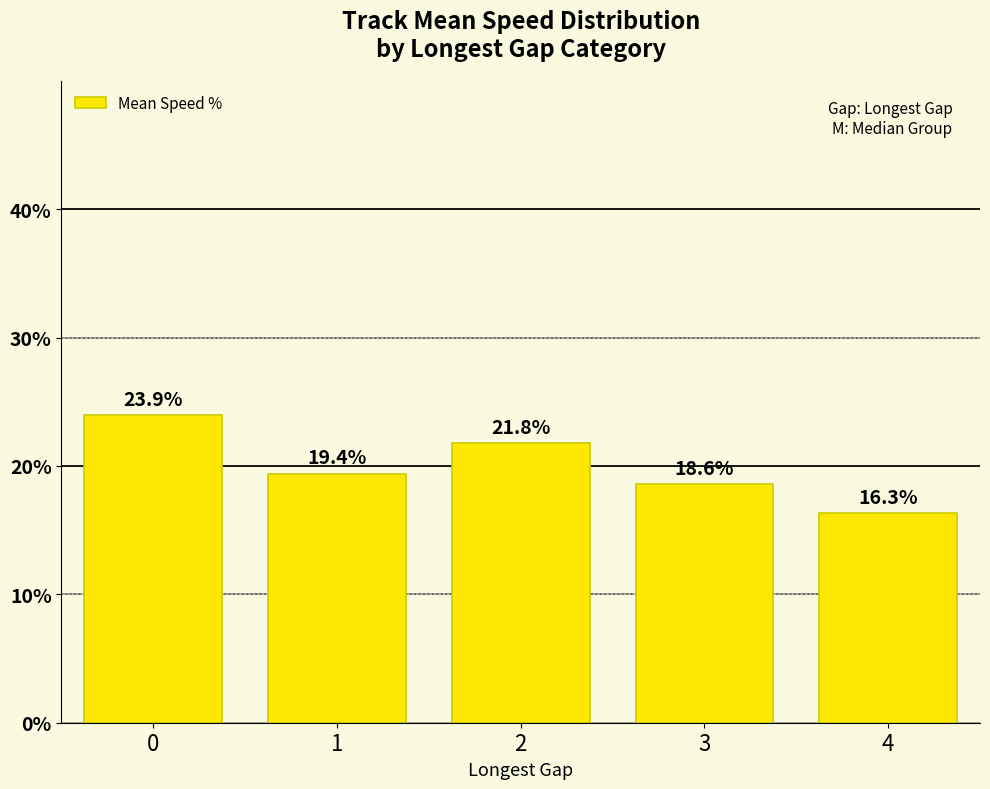

What is the ratio of the value at 3 to the value at 4?

1.1